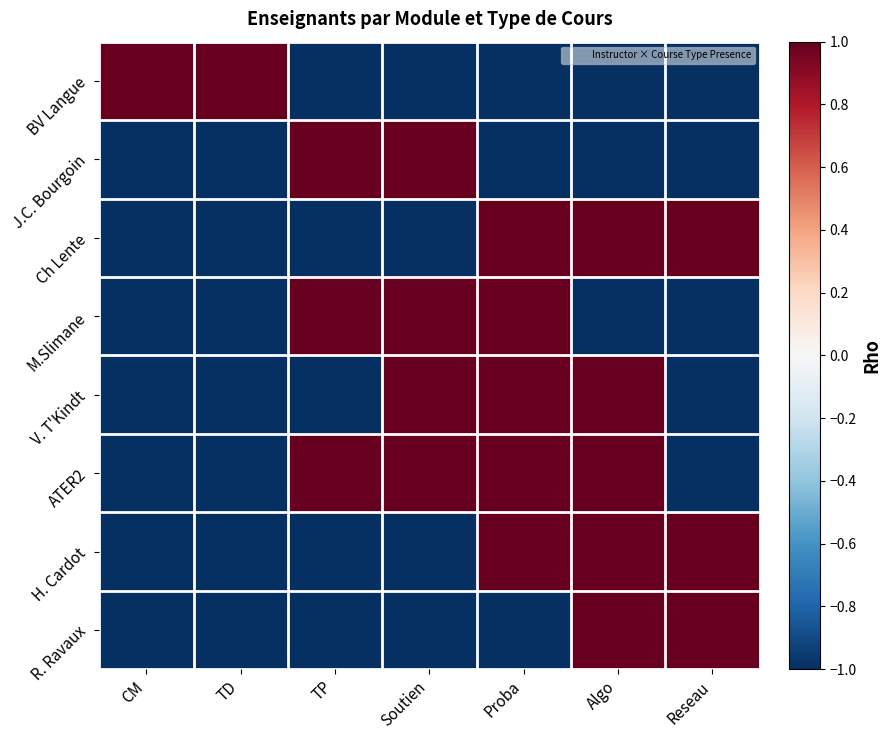

Which series has the largest total across all categories?

ATER2